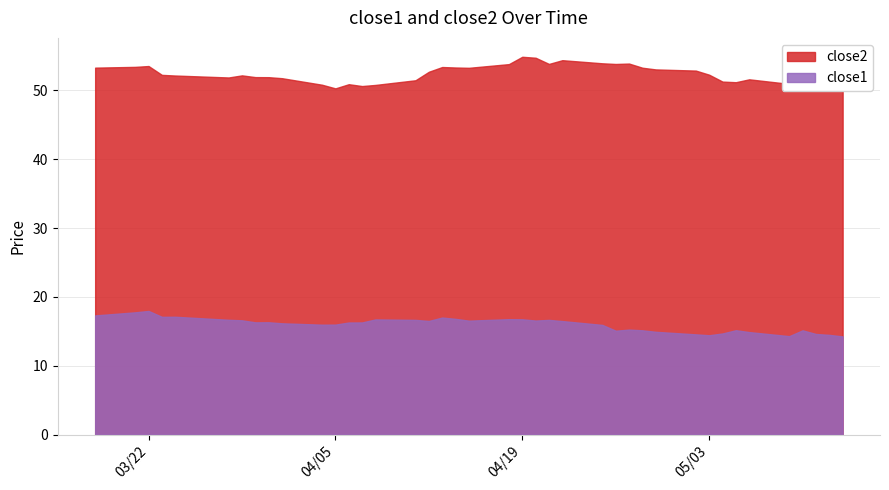

What is the spread (max minus min) of values at 10?

34.8